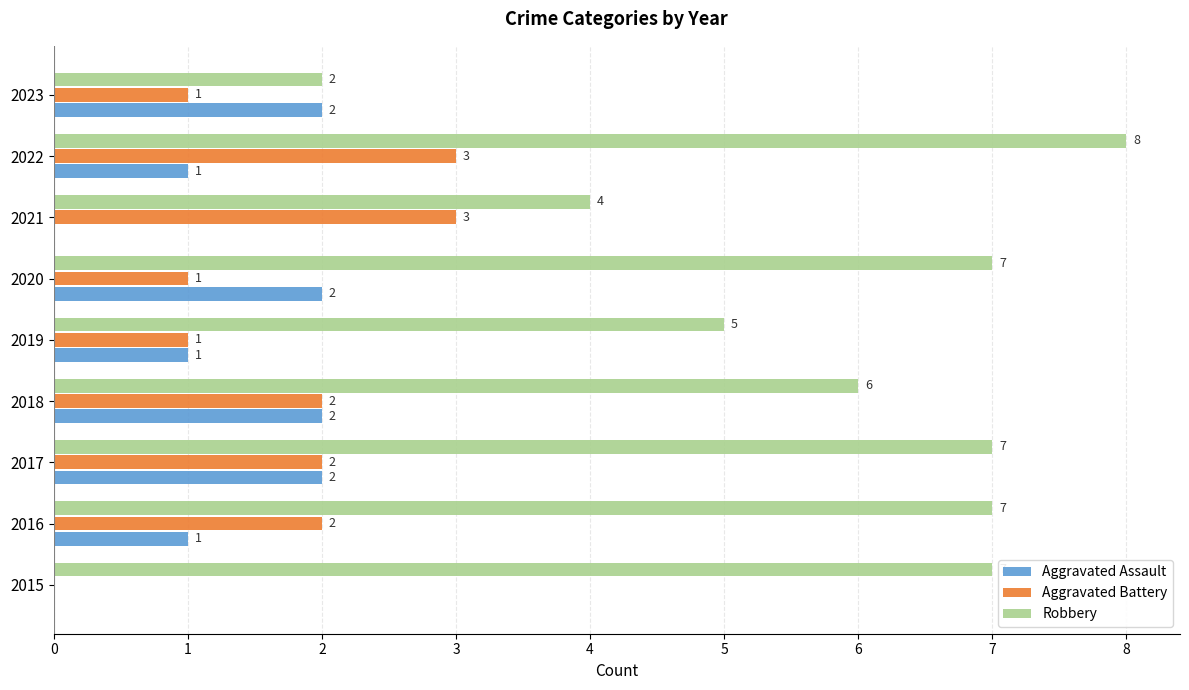

The Robbery series shows 7 at 2015. True or false?

True